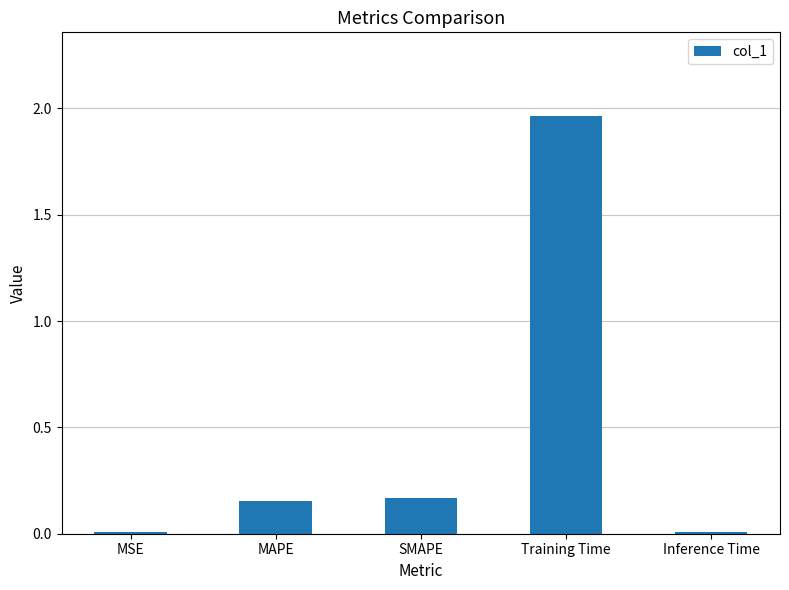

True or false: the data shows 0.3 at MAPE.

False